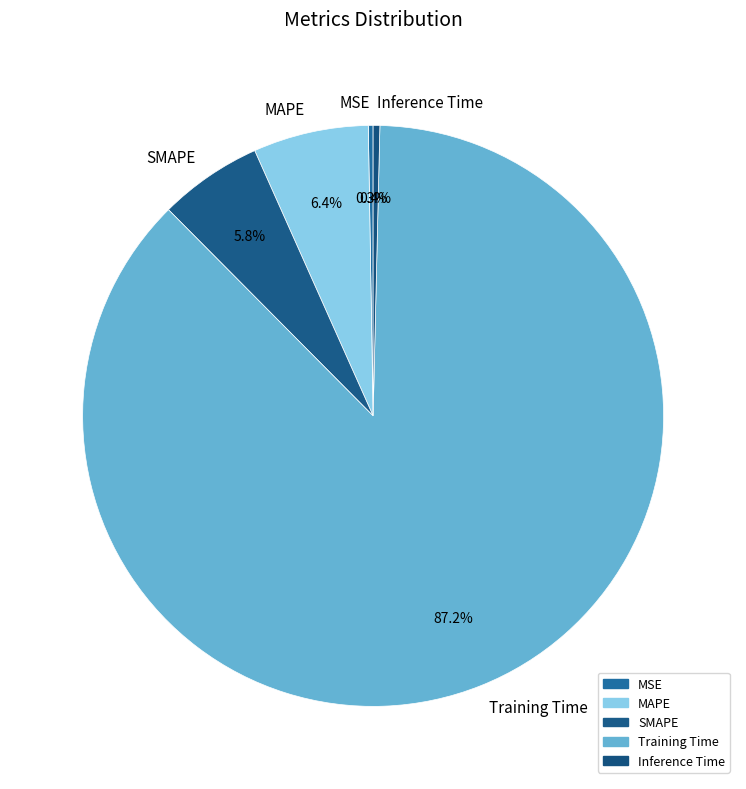

To the nearest percent, what percentage of the pie is MAPE?

6%